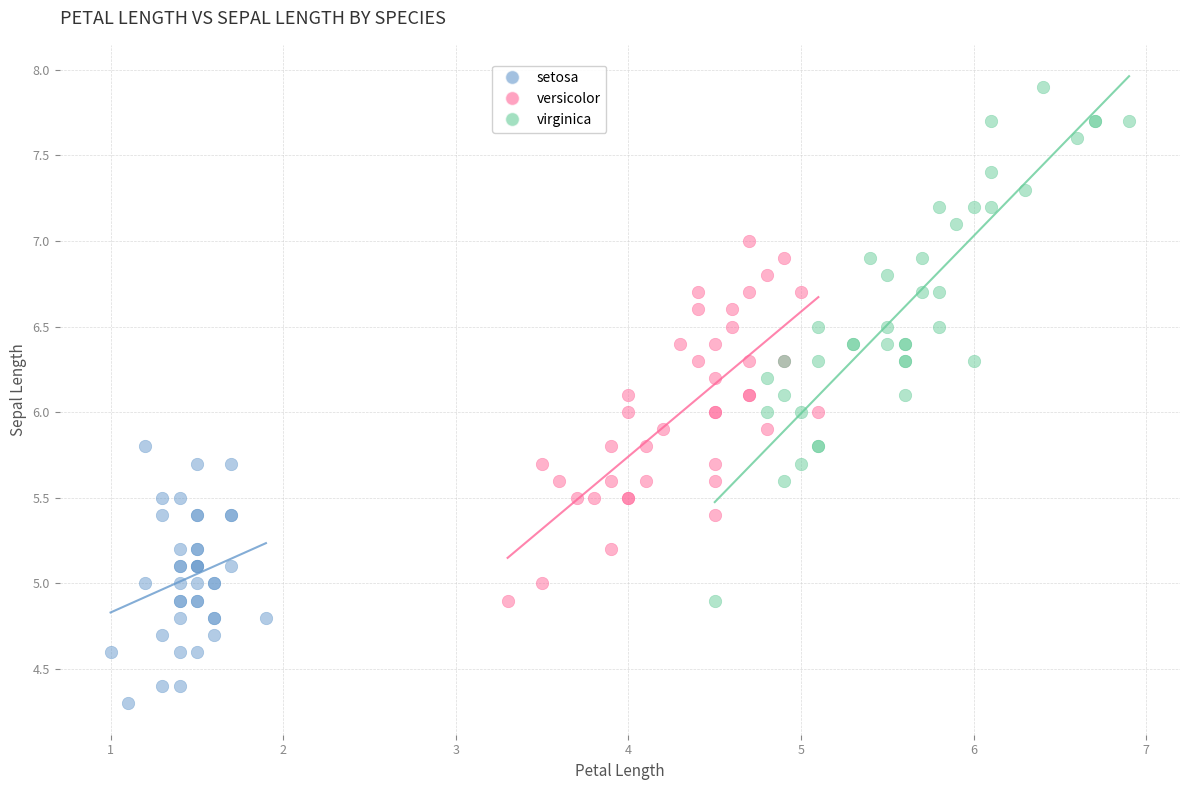

Which series reaches the maximum Y coordinate?

virginica